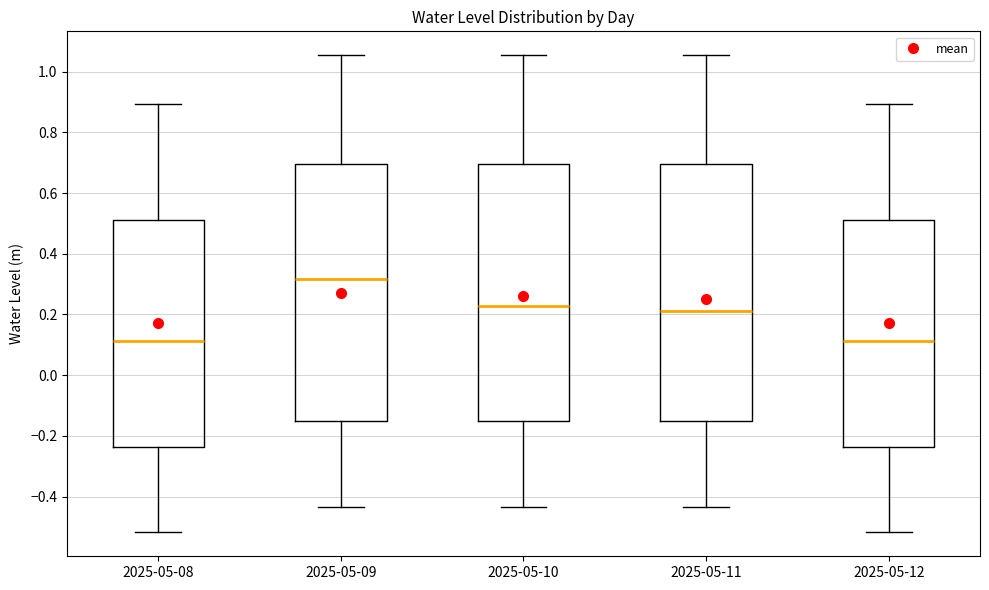

Where is the upper edge of the box for 2025-05-11 on the y-axis? The values are not printed on the chart, so give them approximately, as read against the axis.

0.70